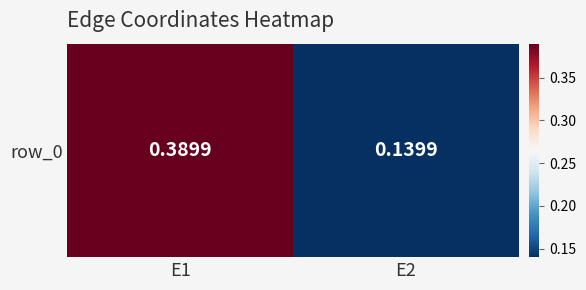

Count the number of categories in the chart.

2